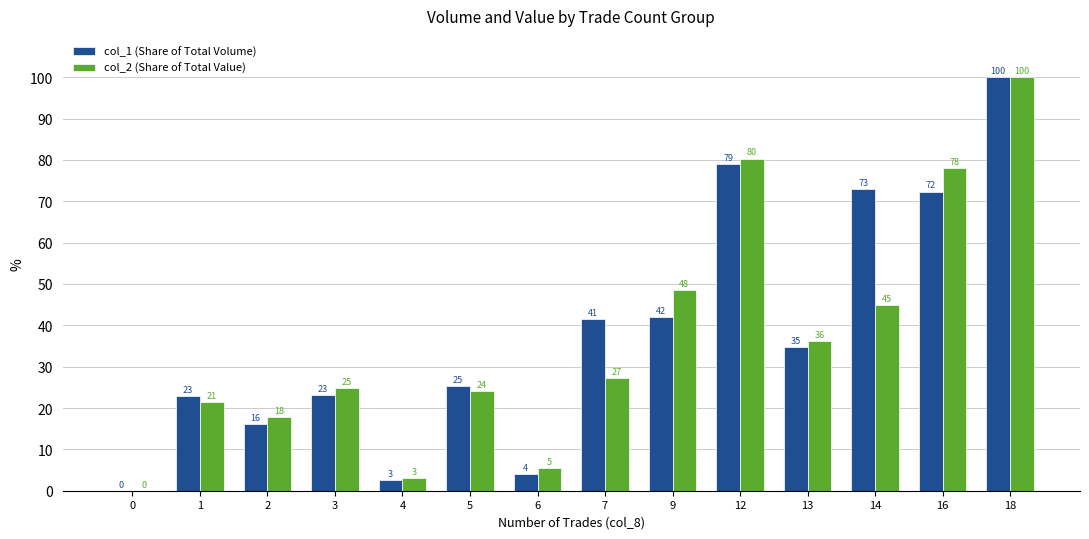

Read the col_1 (Share of Total Volume) value at 9.

42.1